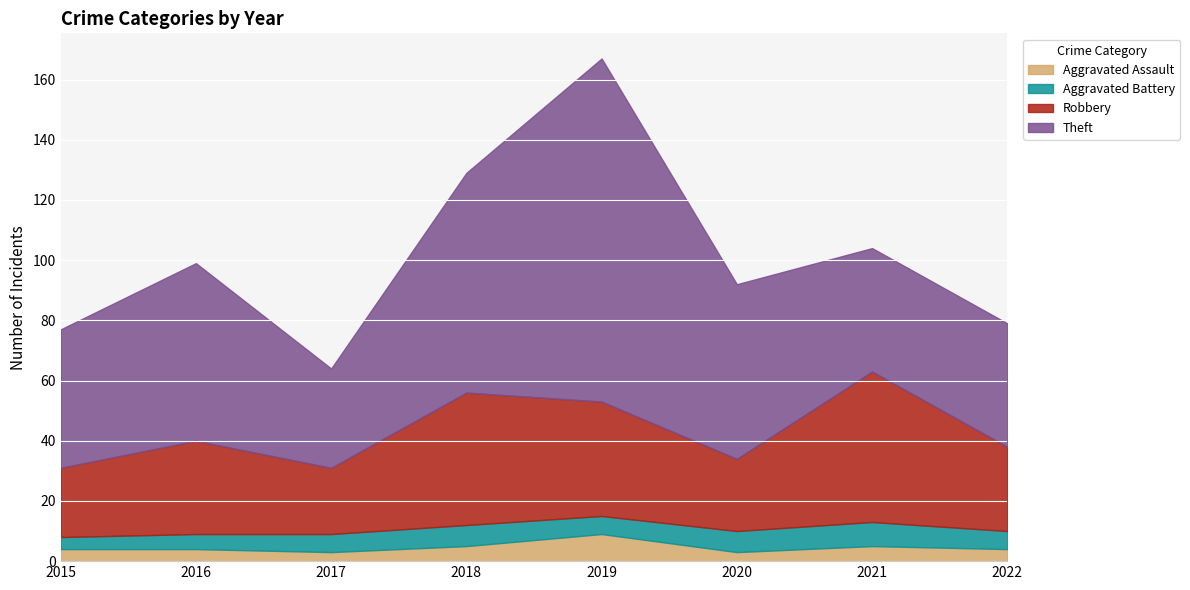

At which category does the chart reach its minimum across all series?

2017